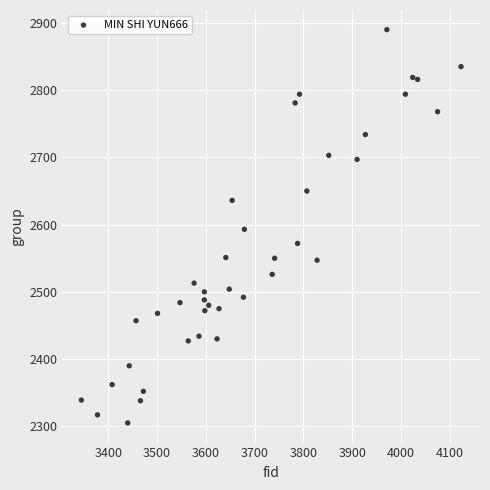

What is the range of X values (max minus min)?

778